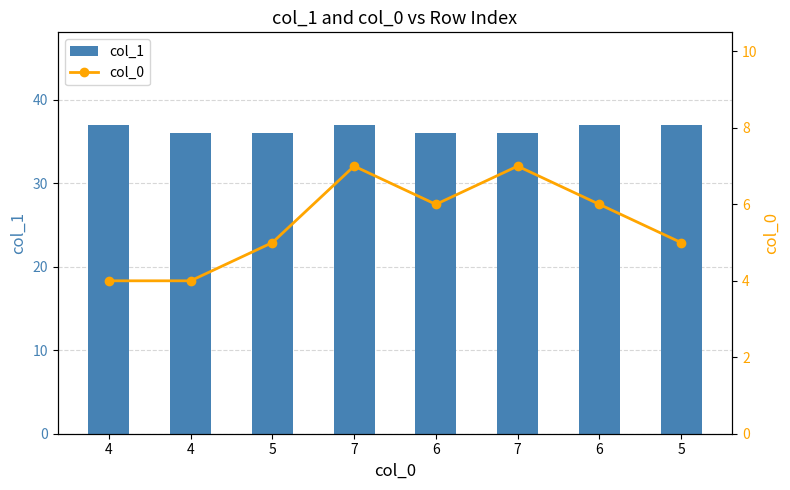

What is the approximate value of col_1 at 4?

36